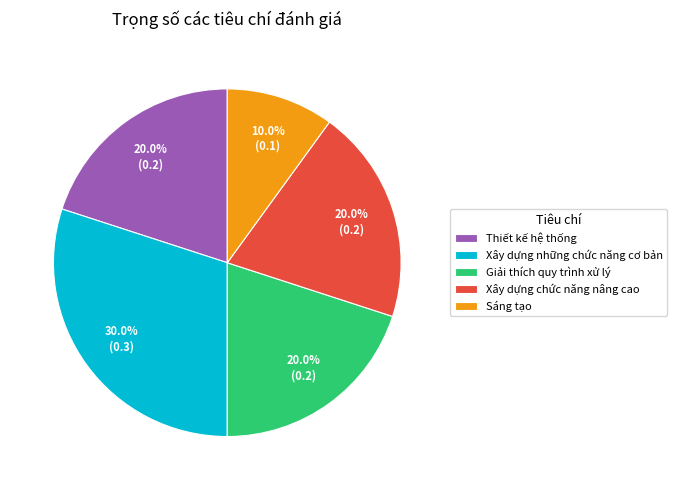

Do Thiết kế hệ thống and Xây dựng chức năng nâng cao together represent more than half of the pie?

No